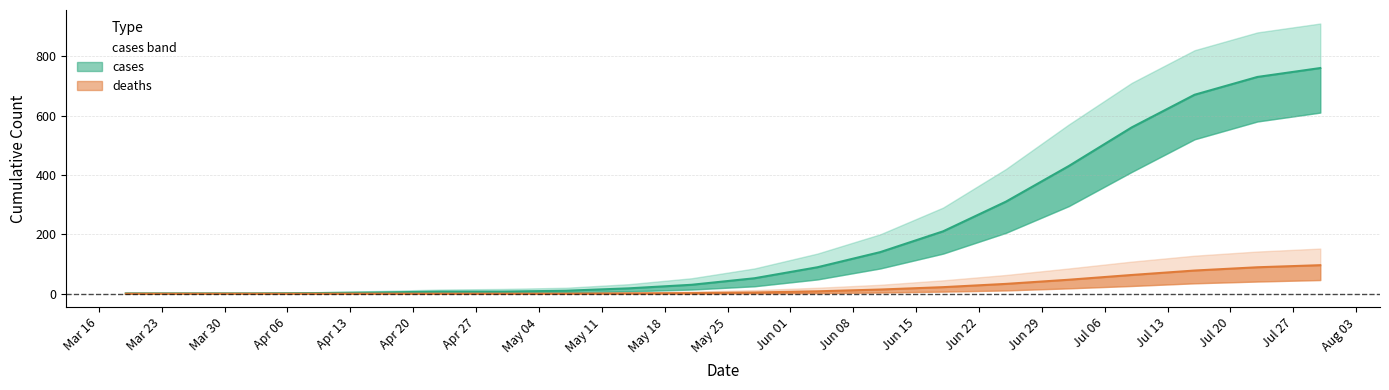

How many distinct data groups are displayed?

2